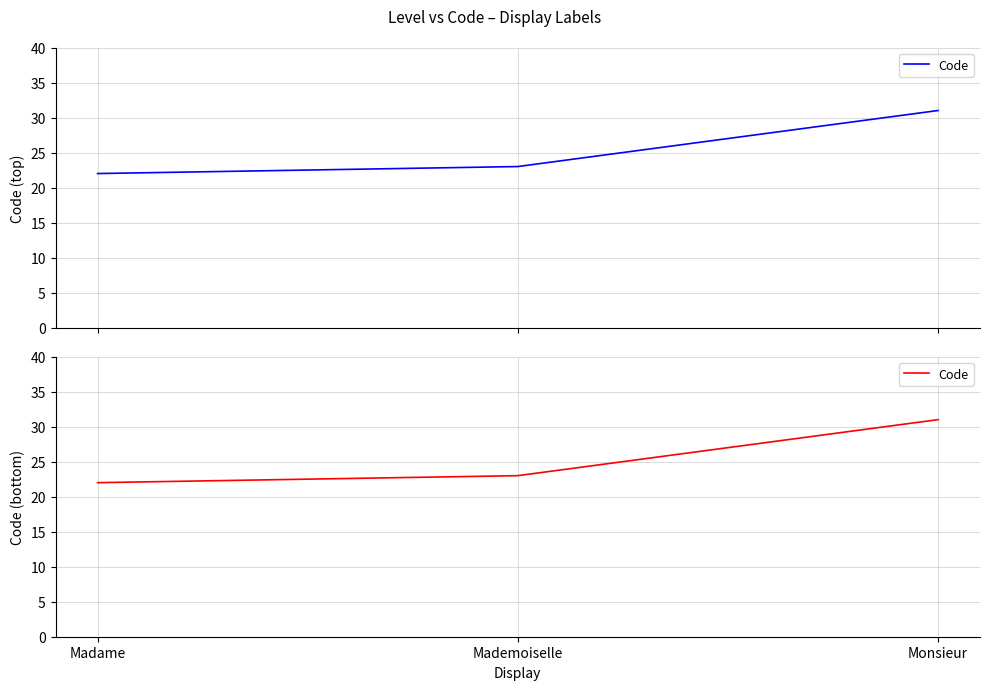

Reading left to right, what are all the values shown in this chart?

22	23	31